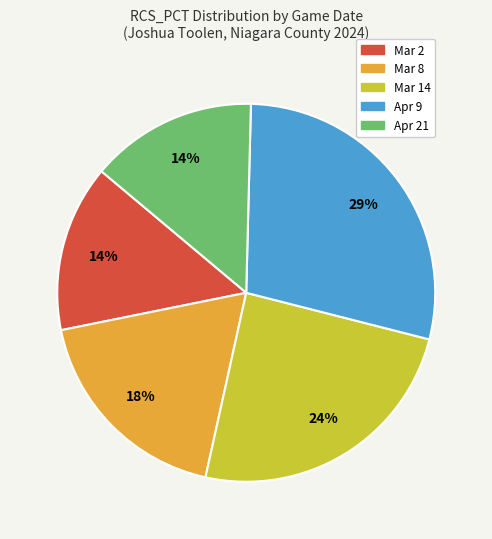

Is the sum of Apr 9 and Mar 8 greater than half?

No